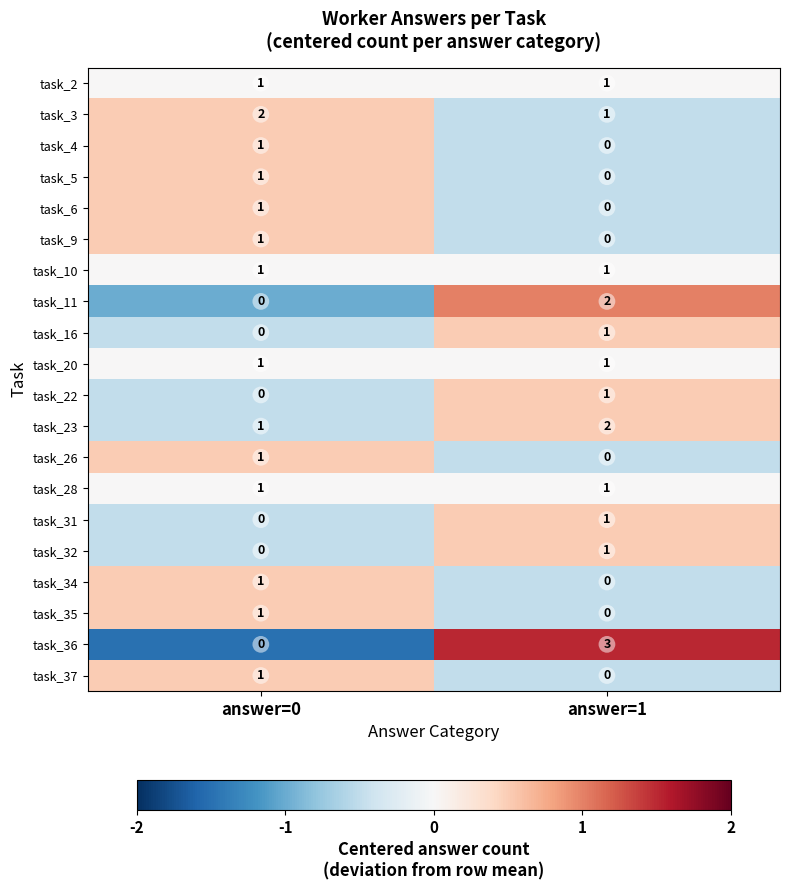

At which label is task_11 closest to 1?

answer=0